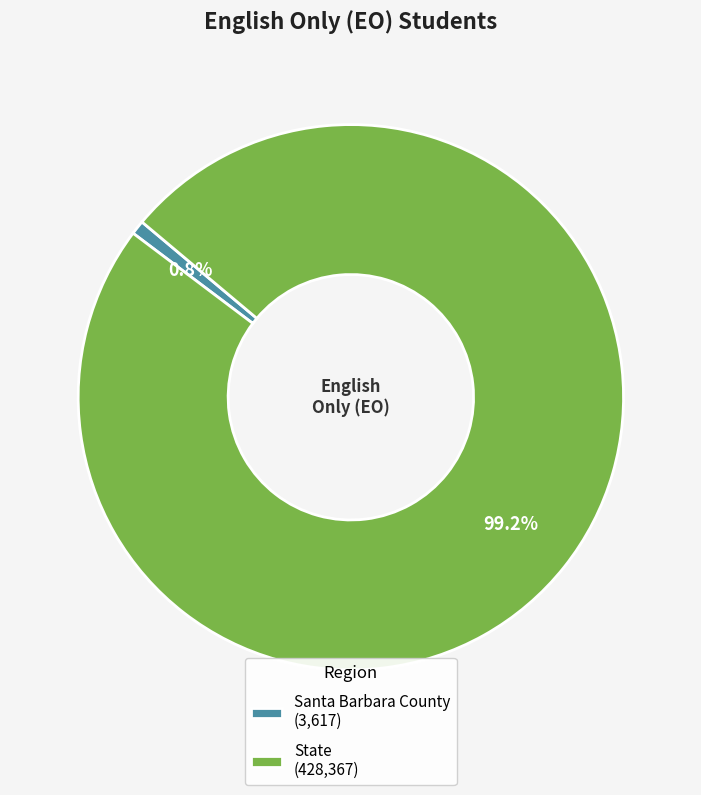

What is the majority slice?

State